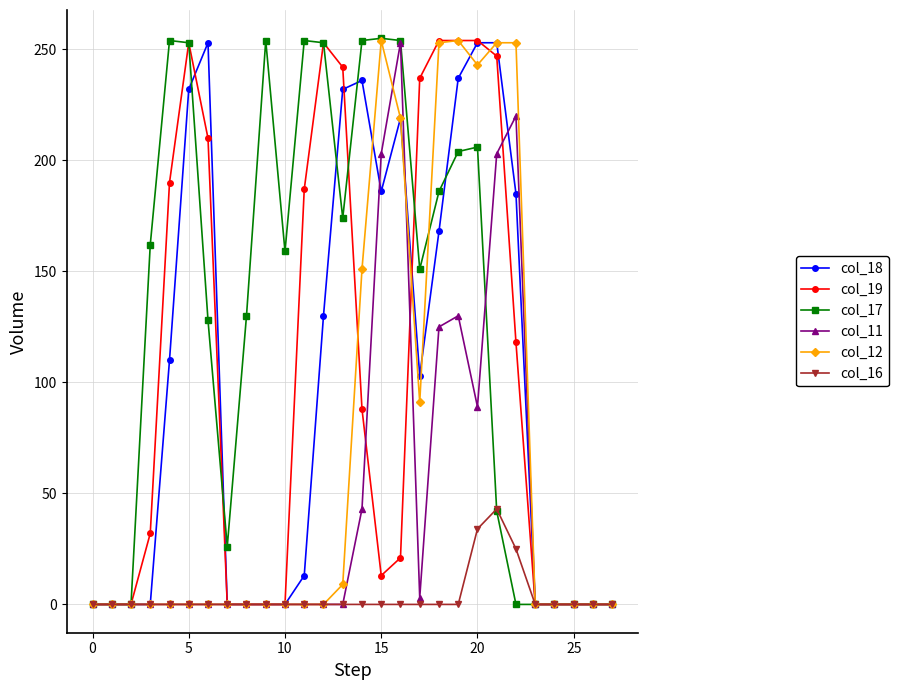

What is the greatest value displayed?

255